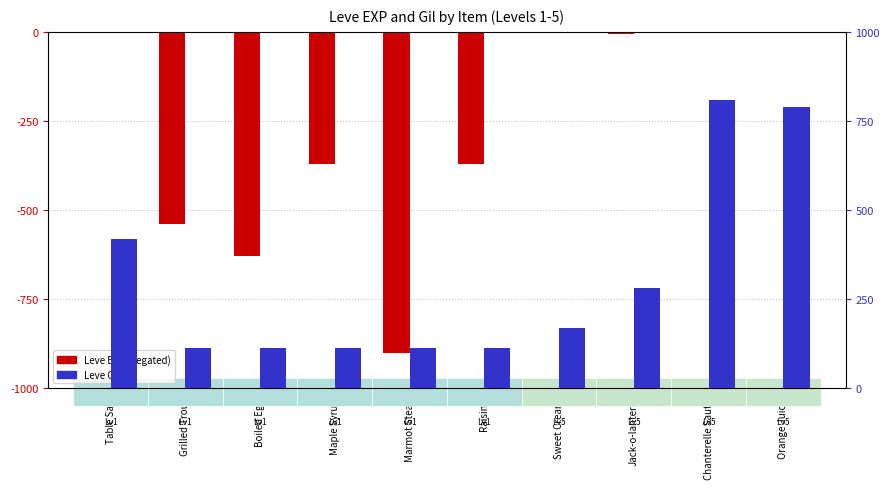

Rank the series by their average value, from highest to lowest.

Leve Gil, Leve EXP (negated)